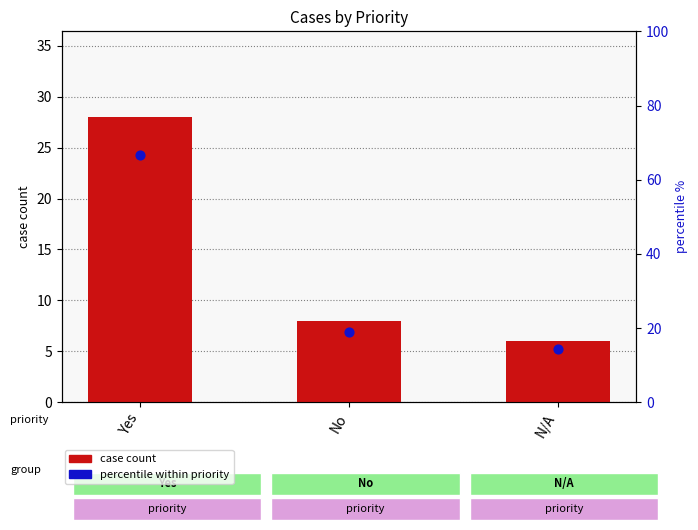

Which series reaches the minimum Y coordinate?

case count